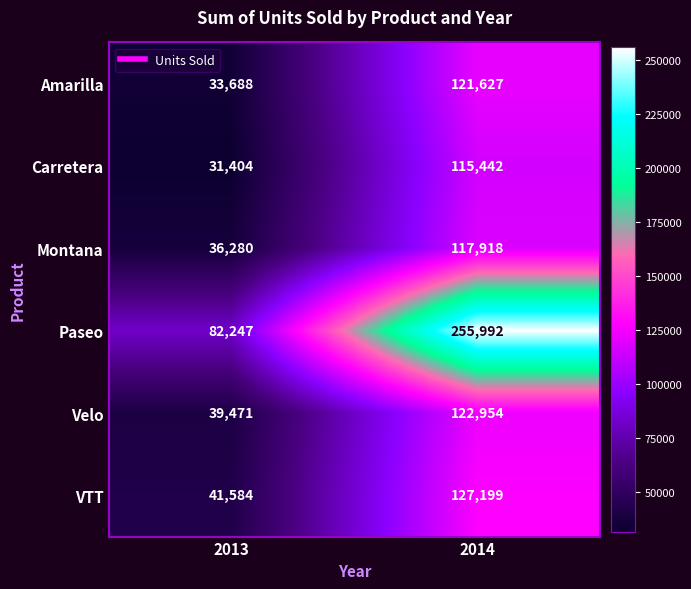

Which series changed the most between 2013 and 2014?

Paseo